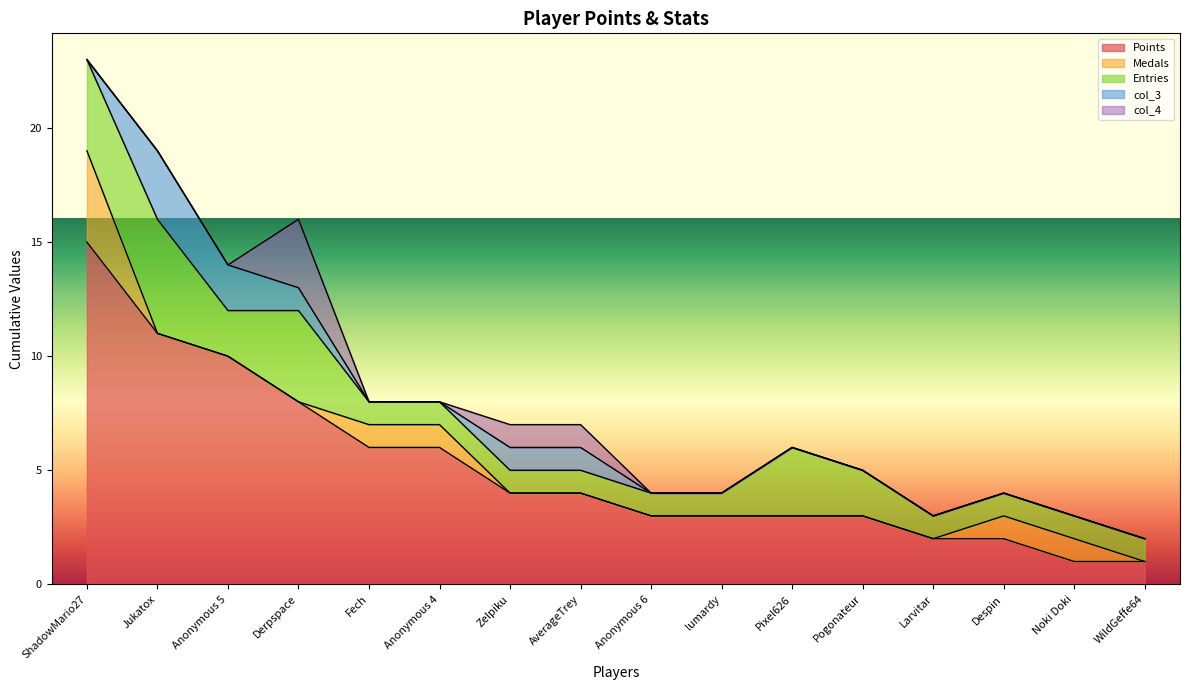

Reading right to left, transcribe all the data shown in this chart.

Points: 1	1	2	2	3	3	3	3	4	4	6	6	8	10	11	15
Medals: 0	1	1	0	0	0	0	0	0	0	1	1	0	0	0	4
Entries: 1	1	1	1	2	3	1	1	1	1	1	1	4	2	5	4
col_3: 0	0	0	0	0	0	0	0	1	1	0	0	1	2	3	0
col_4: 0	0	0	0	0	0	0	0	1	1	0	0	3	0	0	0